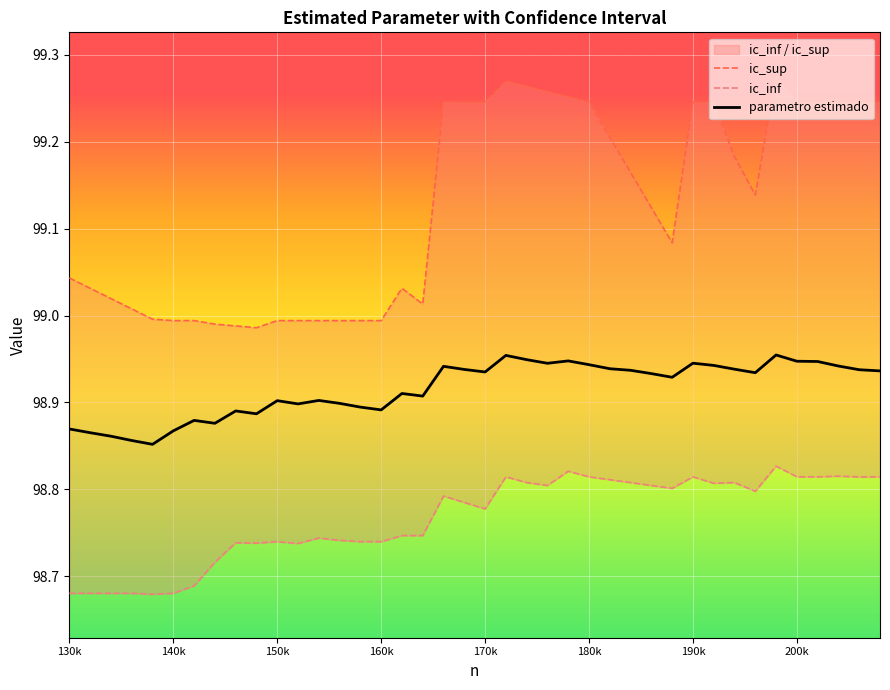

What is the lowest value of the ic_sup series?

99.0